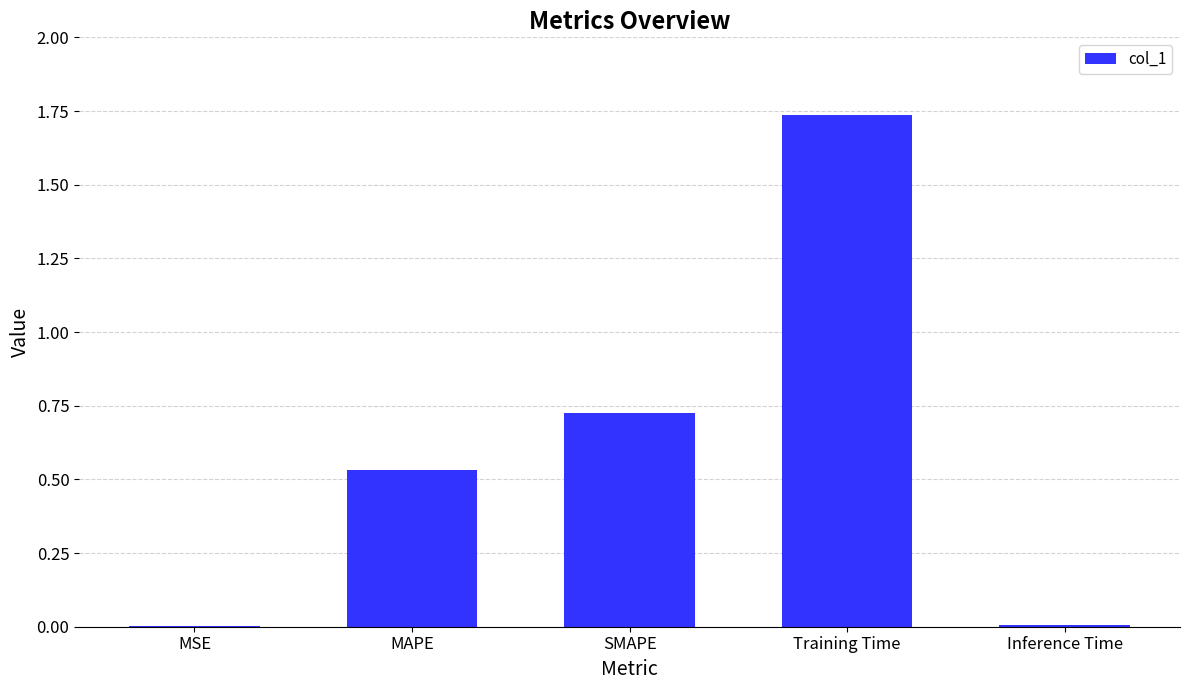

What is the sum of all values?

3.0